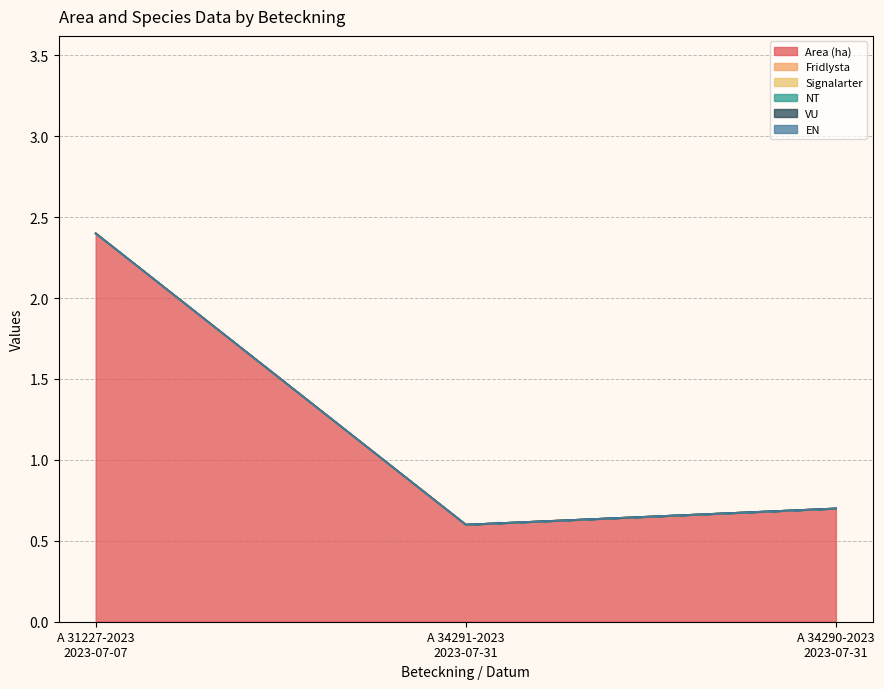

At how many categories does at least one series exceed 0?

3